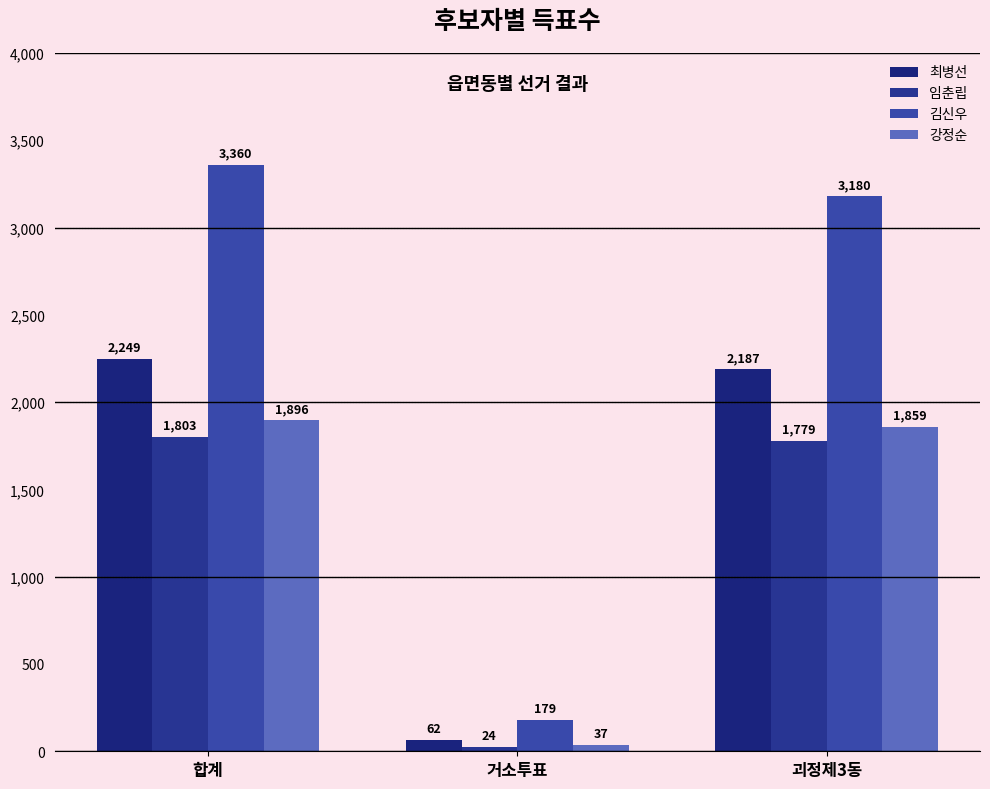

Reading right to left, what are all the values shown in this chart?

최병선: 2187	62	2249
임춘립: 1779	24	1803
김신우: 3180	179	3360
강정순: 1859	37	1896